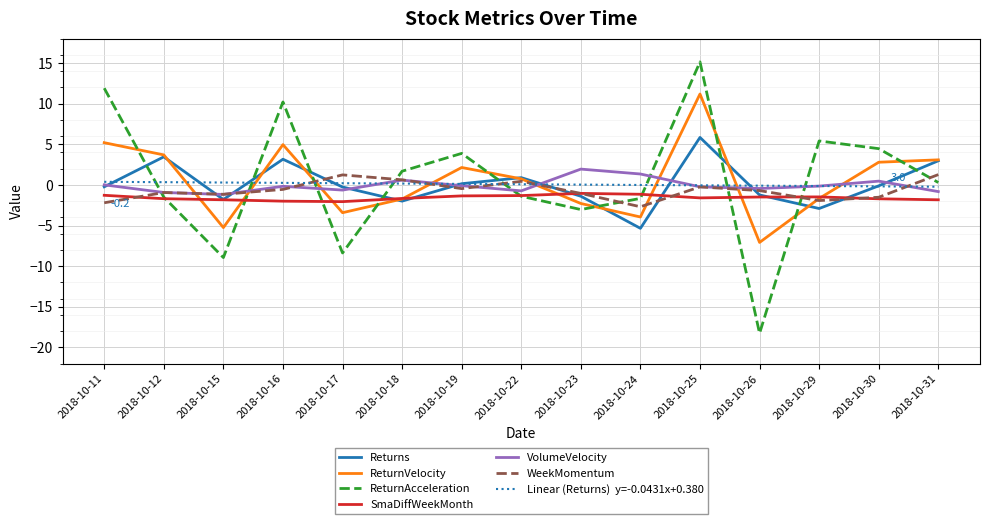

At which category is the sum across all series the highest?

2018-10-25